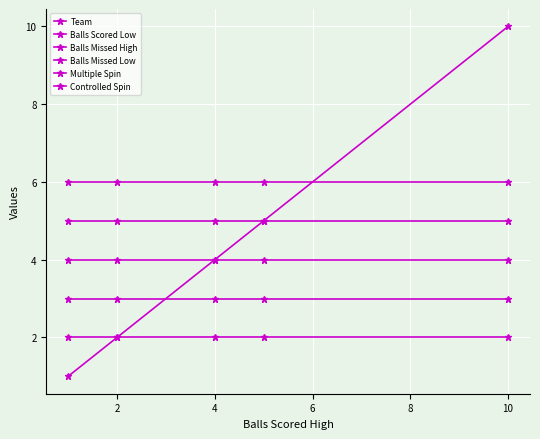

How many distinct data groups are displayed?

6